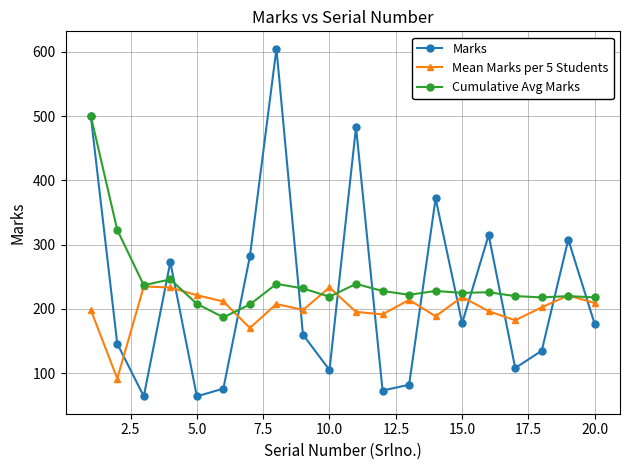

What is the smallest value displayed?

64.0